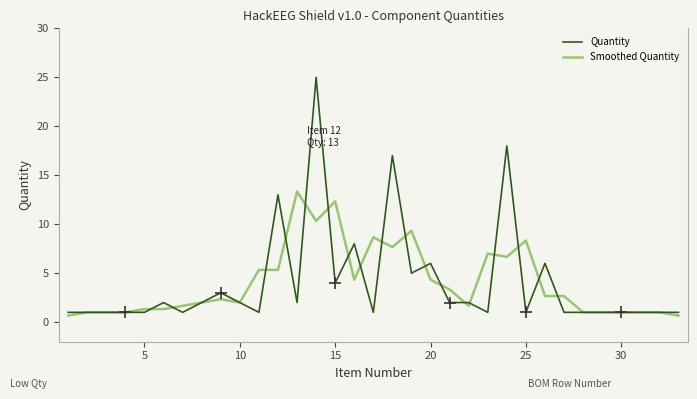

List the series in order of their peak value, lowest first.

Smoothed Quantity, Quantity